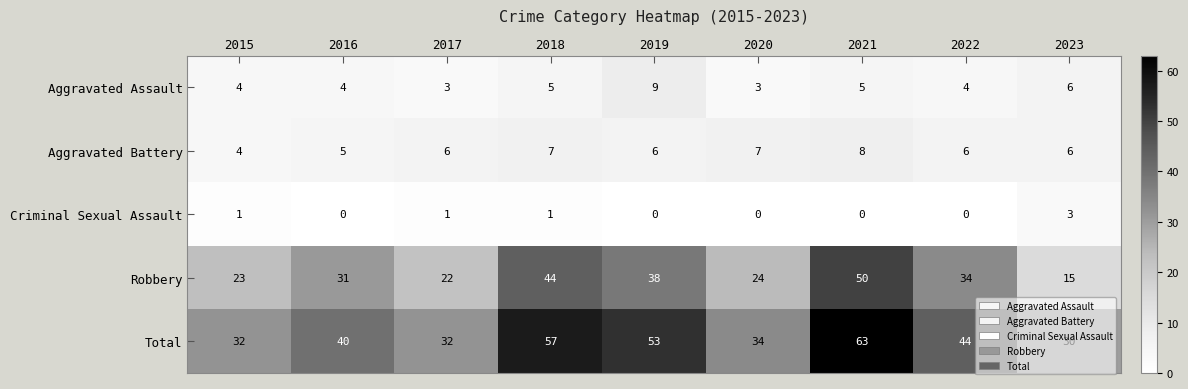

What is the difference between the highest and lowest values at 2015?

31